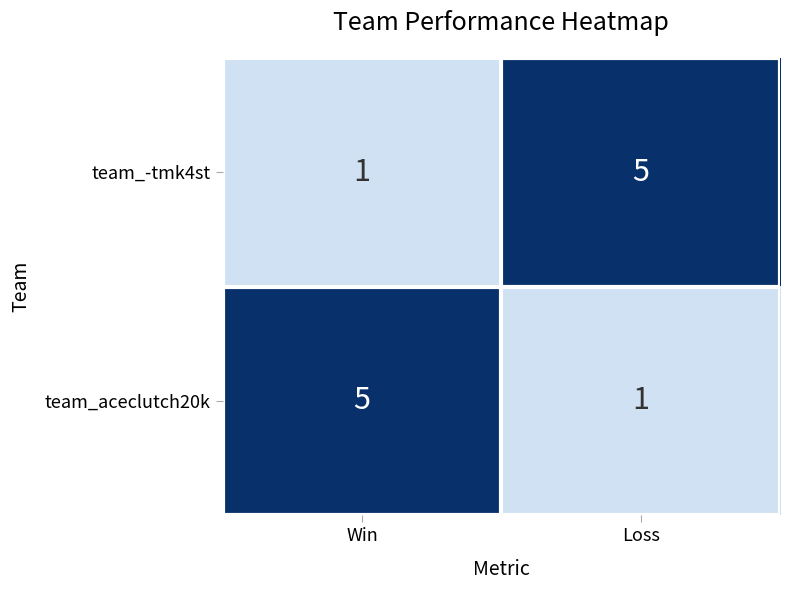

What is the difference between the highest and lowest values at Loss?

4